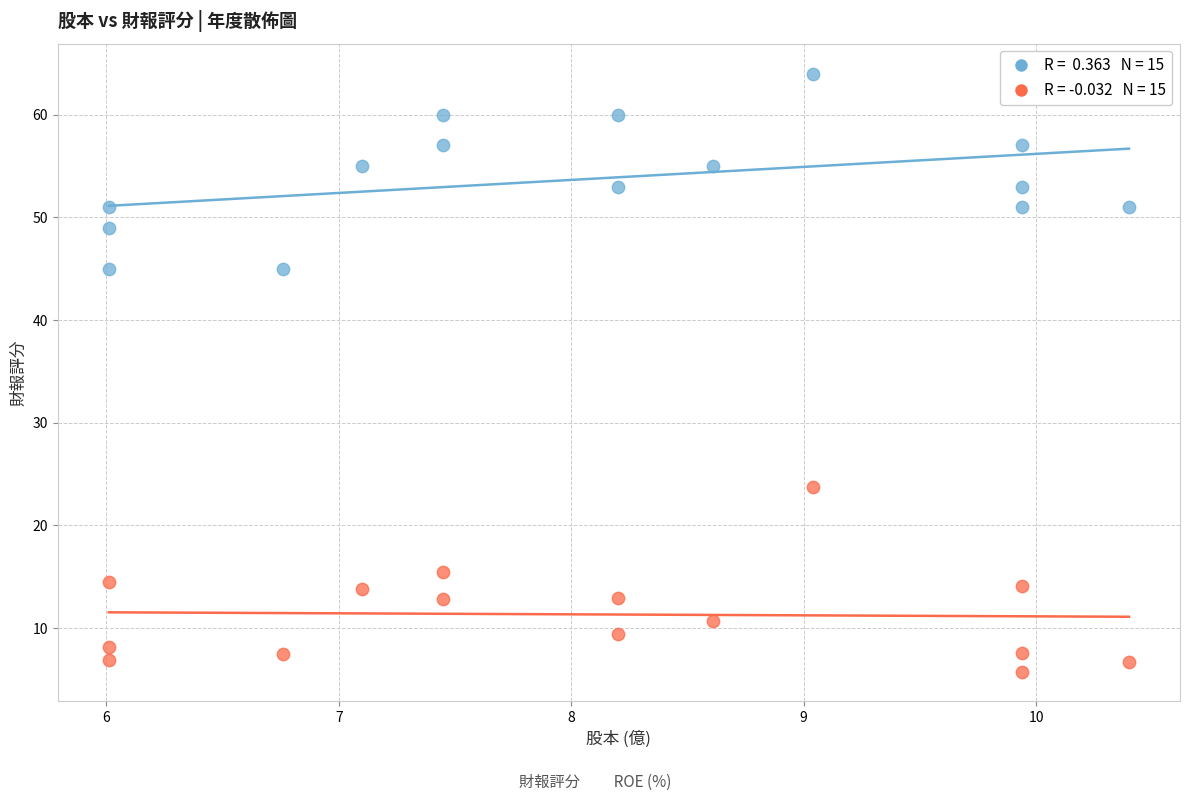

Across all data points, what is the range of X values (max minus min)?

4.4